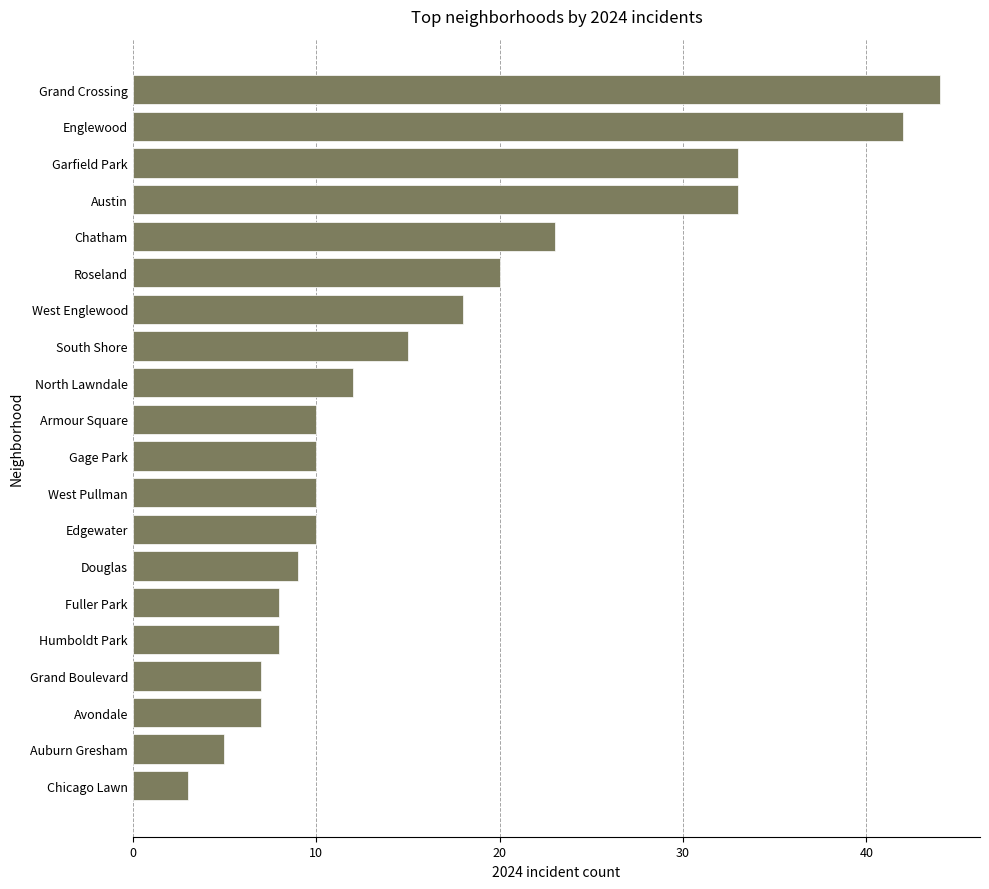

What is the difference between the values at Garfield Park and Auburn Gresham?

28